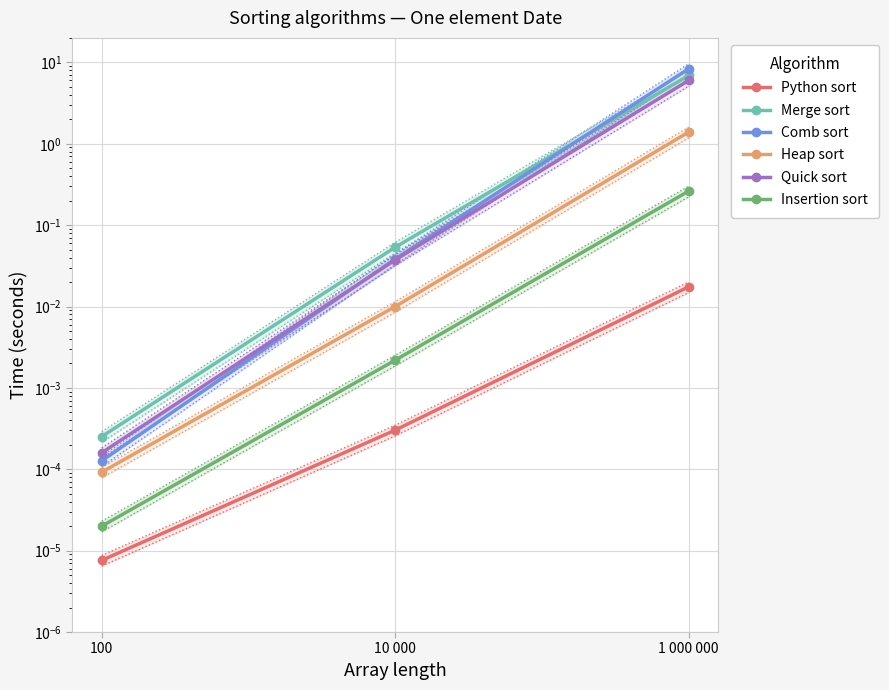

Is it true that Merge sort equals 1.4 at 1 000 000?

False